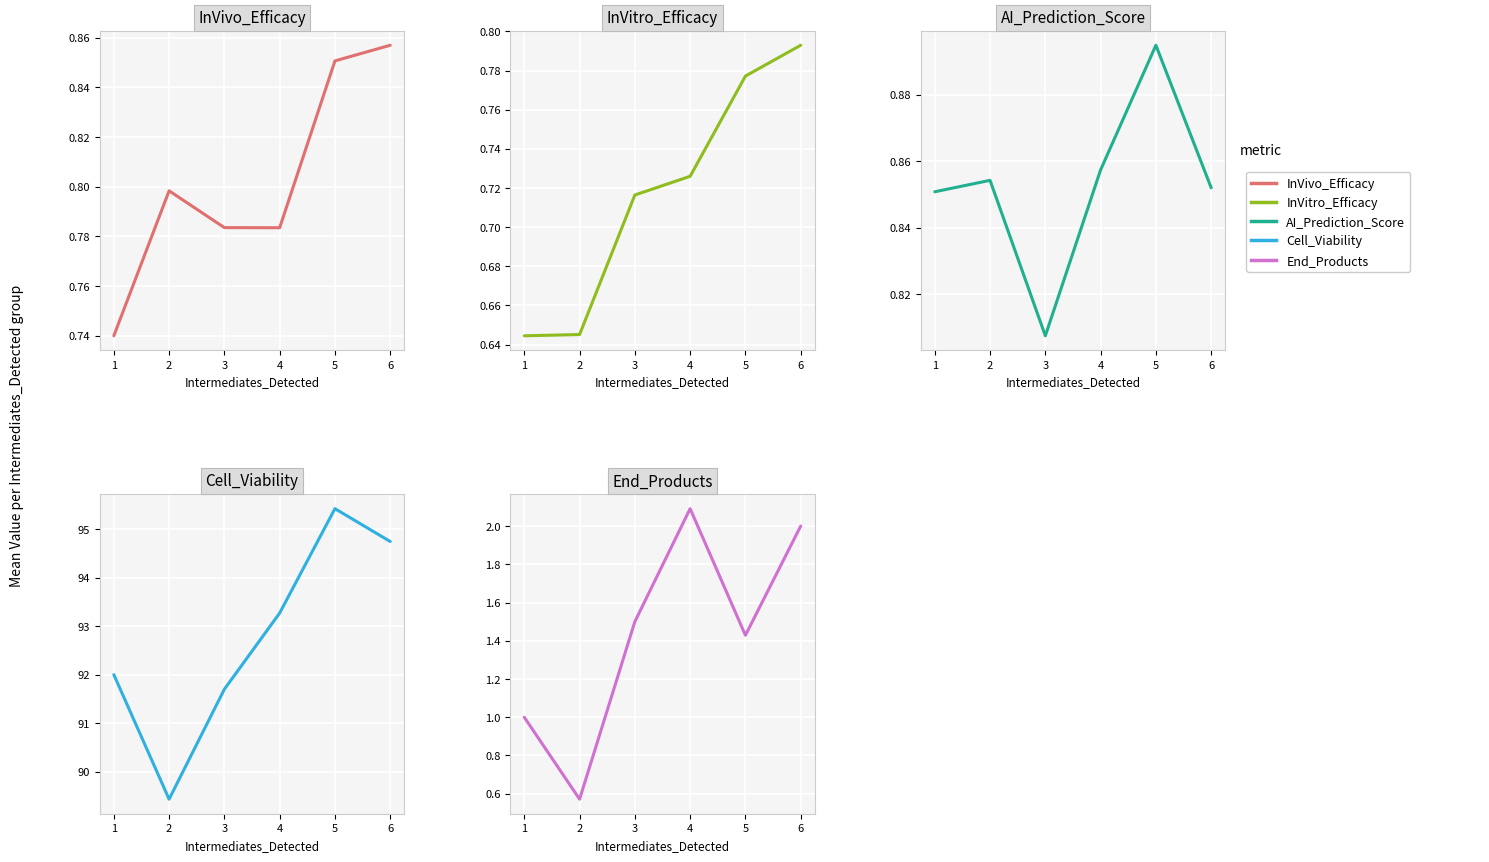

Which category has the lowest value in the InVitro_Efficacy series?

1